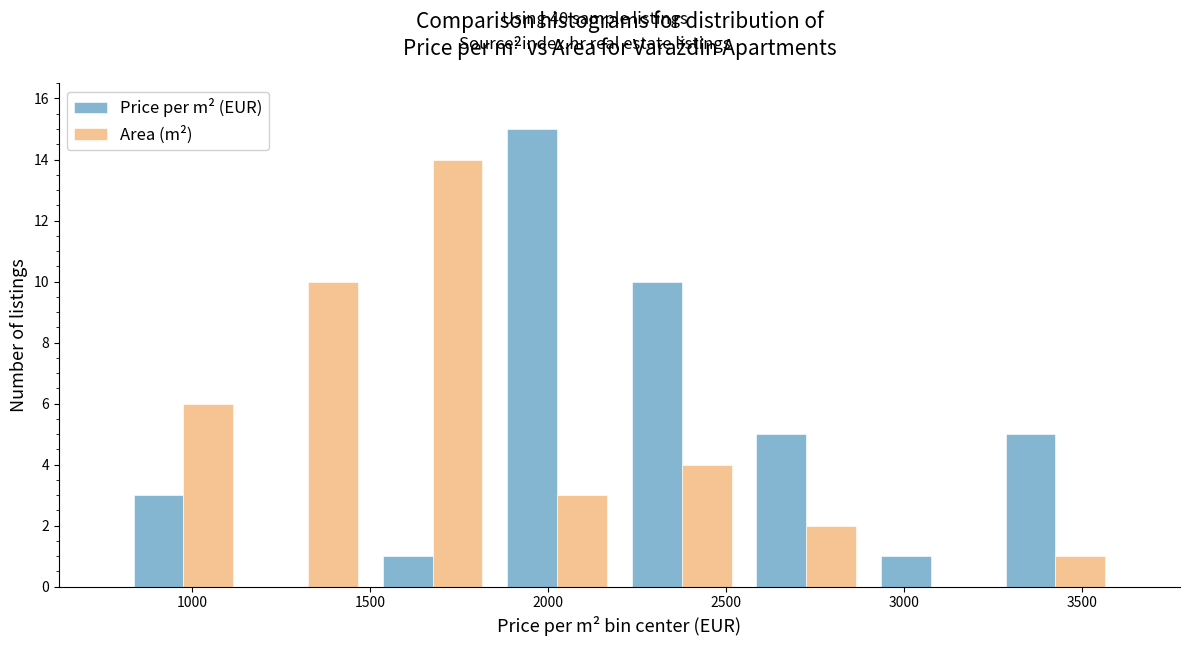

Reading left to right, transcribe this chart: for each range on the x-axis, give the height of each series' bar. The values are not printed on the chart, so give them approximately, as read against the axis.

800 to 1150: Price per m² (EUR)=3	Area (m²)=6
1150 to 1500: Price per m² (EUR)=0	Area (m²)=10
1500 to 1850: Price per m² (EUR)=1	Area (m²)=14
1850 to 2200: Price per m² (EUR)=15	Area (m²)=3
2200 to 2550: Price per m² (EUR)=10	Area (m²)=4
2550 to 2900: Price per m² (EUR)=5	Area (m²)=2
2900 to 3250: Price per m² (EUR)=1	Area (m²)=0
3250 to 3600: Price per m² (EUR)=5	Area (m²)=1